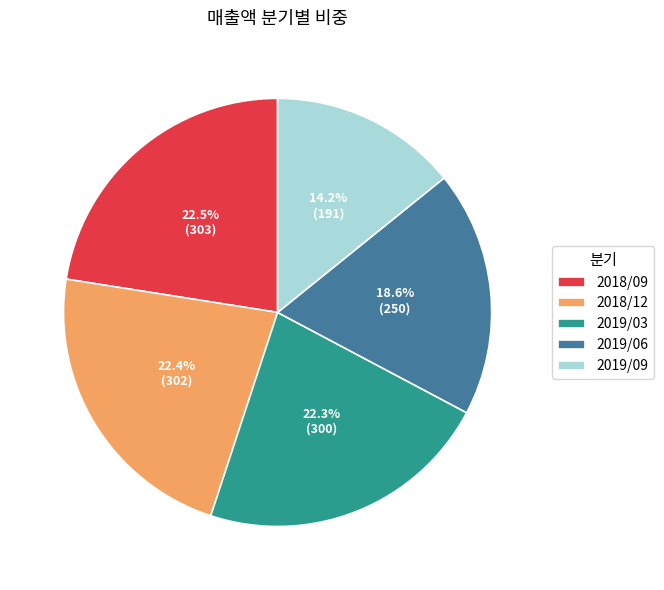

Which slice is the smallest?

2019/09